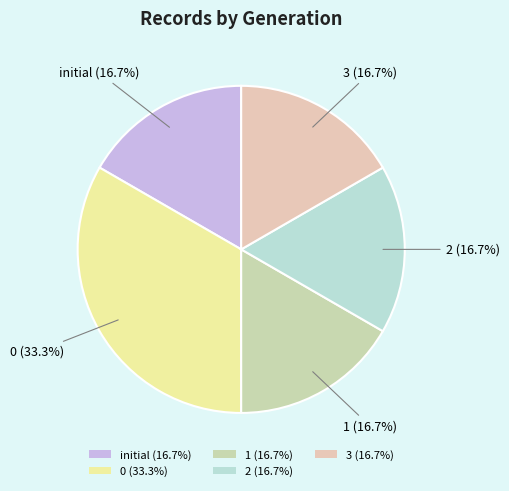

To the nearest percent, what is the difference between the initial and 2 slice percentages?

0%